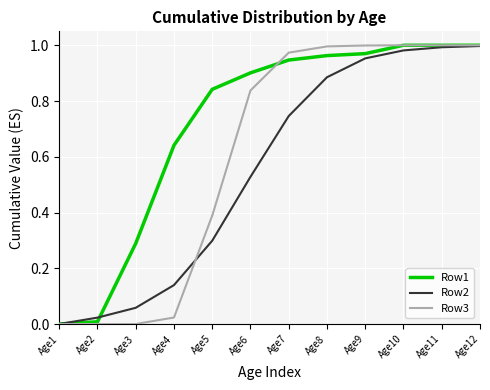

List the series in order of their overall mean, highest first.

Row1, Row3, Row2